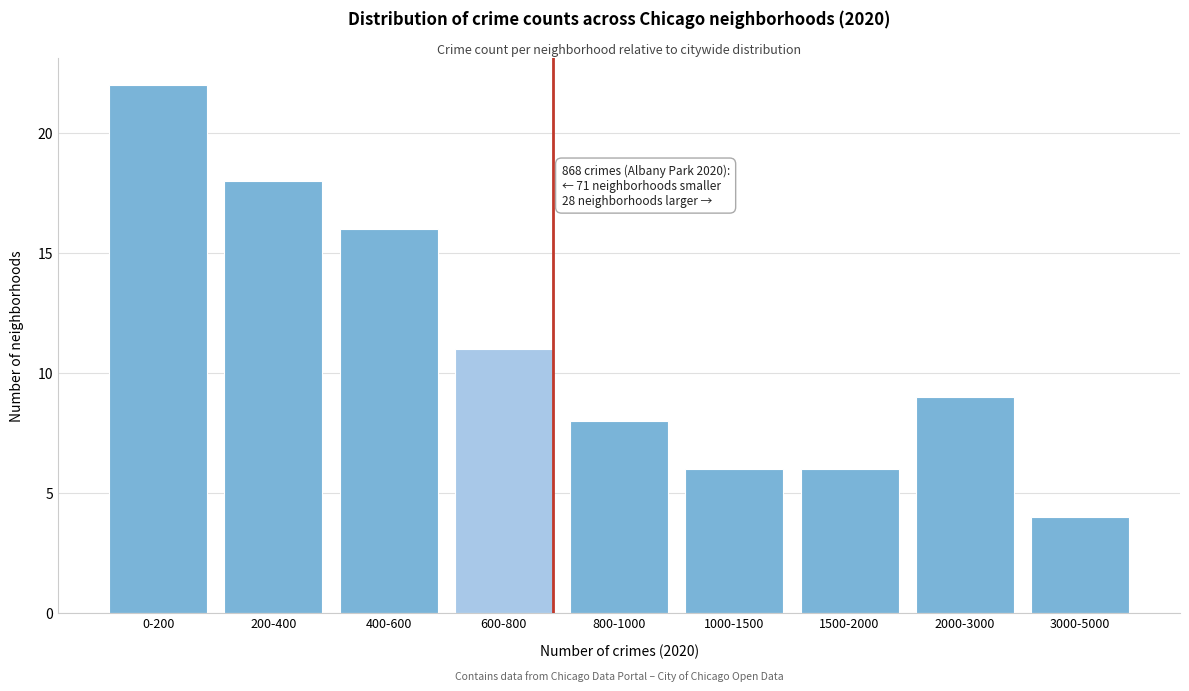

Reading left to right, transcribe all the data shown in this chart.

0-200=22	200-400=18	400-600=16	600-800=11	800-1000=8	1000-1500=6	1500-2000=6	2000-3000=9	3000-5000=4